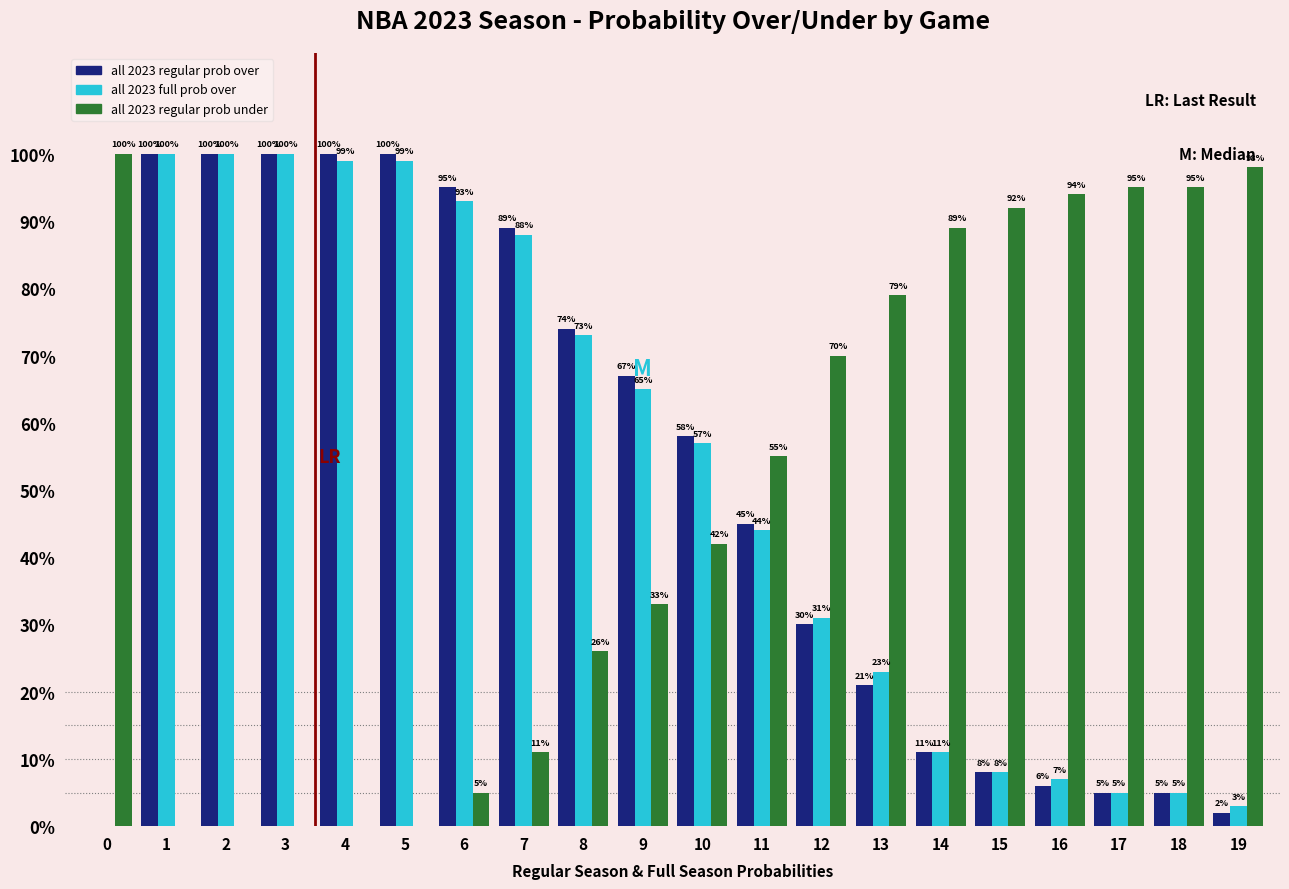

What is the total value across all series at 4?

199